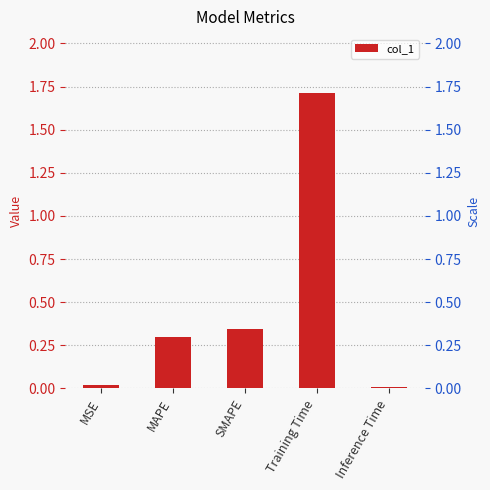

Reading right to left, what are all the values shown in this chart?

Inference Time=0.0	Training Time=1.7	SMAPE=0.3	MAPE=0.3	MSE=0.0